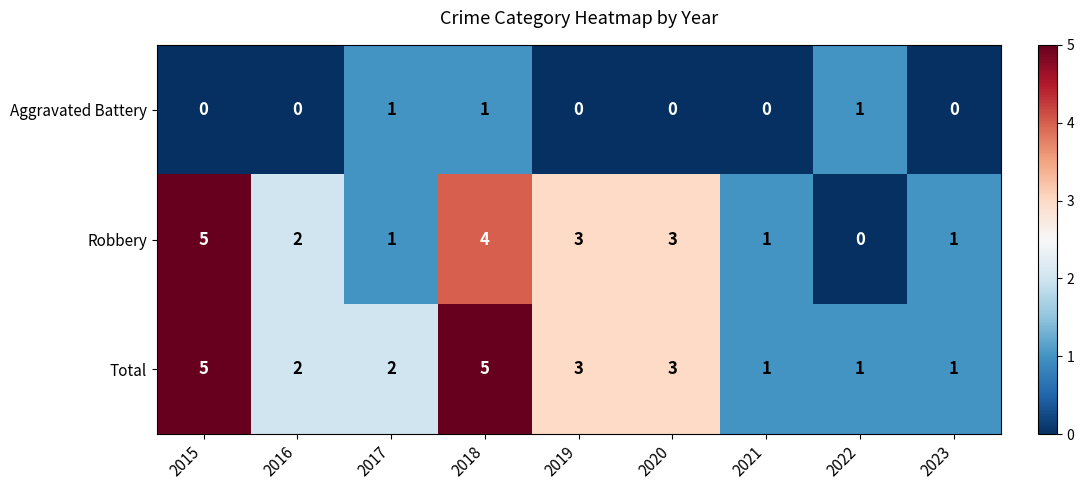

Reading right to left, transcribe all the data shown in this chart.

Aggravated Battery: 2023=0	2022=1	2021=0	2020=0	2019=0	2018=1	2017=1	2016=0	2015=0
Robbery: 2023=1	2022=0	2021=1	2020=3	2019=3	2018=4	2017=1	2016=2	2015=5
Total: 2023=1	2022=1	2021=1	2020=3	2019=3	2018=5	2017=2	2016=2	2015=5